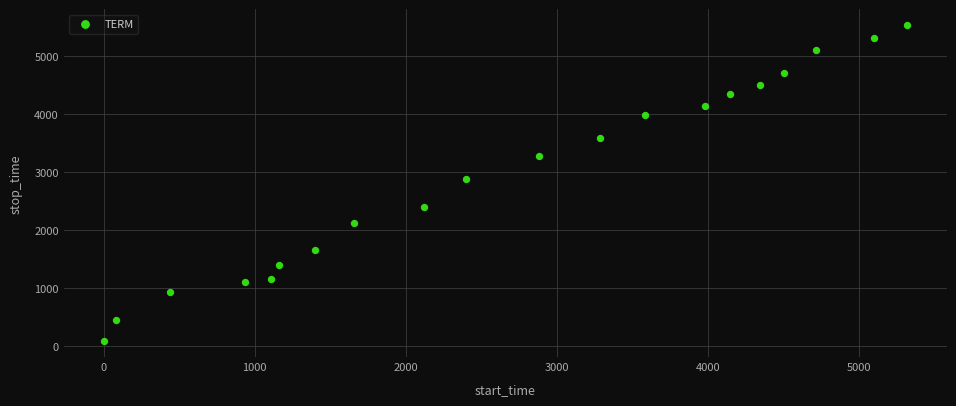

What is the range of X values (max minus min)?

5316